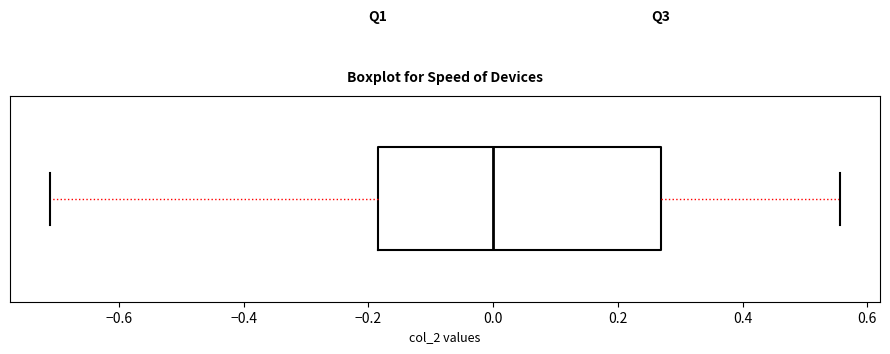

Read this box plot against the x-axis: the position of the median line, the range covered by the box, and the ends of both whiskers. The values are not printed on the chart, so give them approximately, as read against the axis.

median 0.00, box -0.18 to 0.26, whiskers -0.72 to 0.56